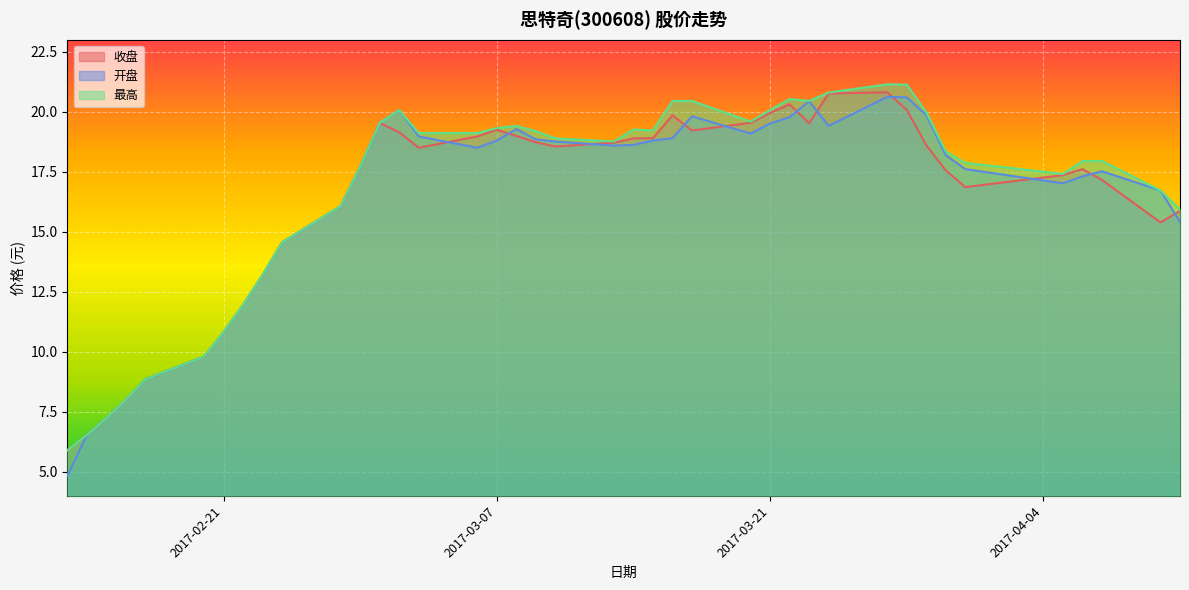

What is the value of the 最高 point at the 28th from the left?

20.5